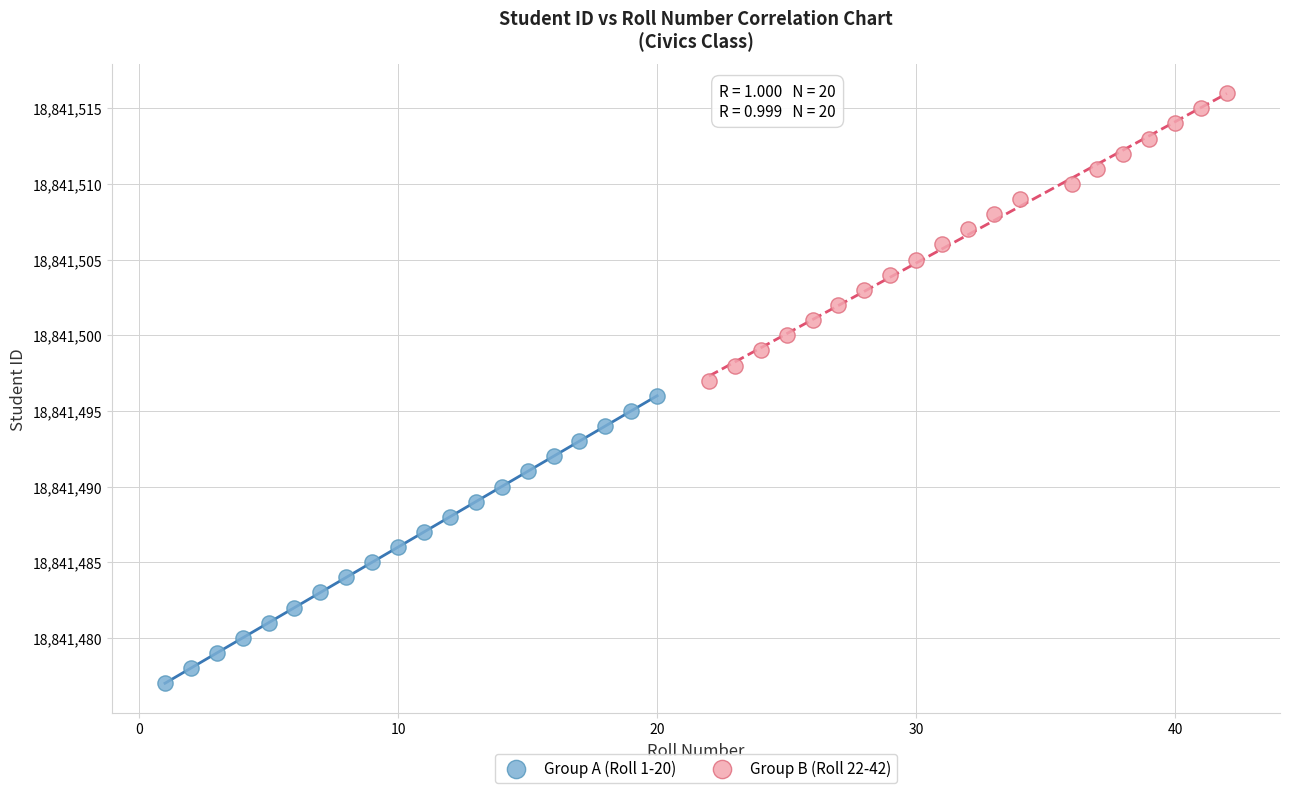

Which series reaches the maximum Y coordinate?

Group B (Roll 22-42)